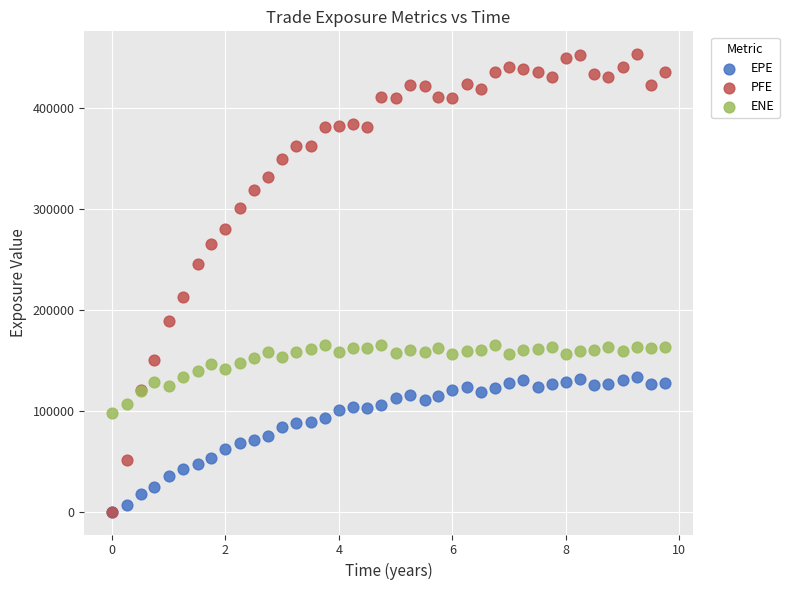

Which series contains the highest Y value?

PFE